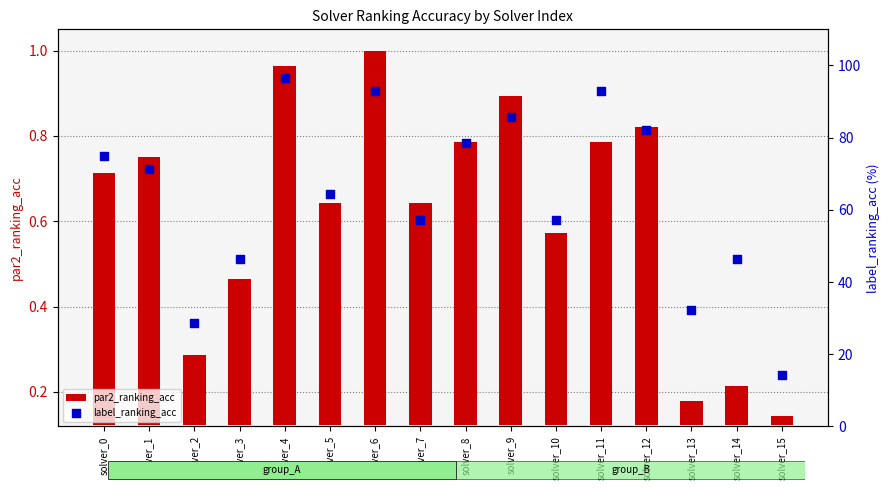

What is the total value across all series at solver_0?

75.6